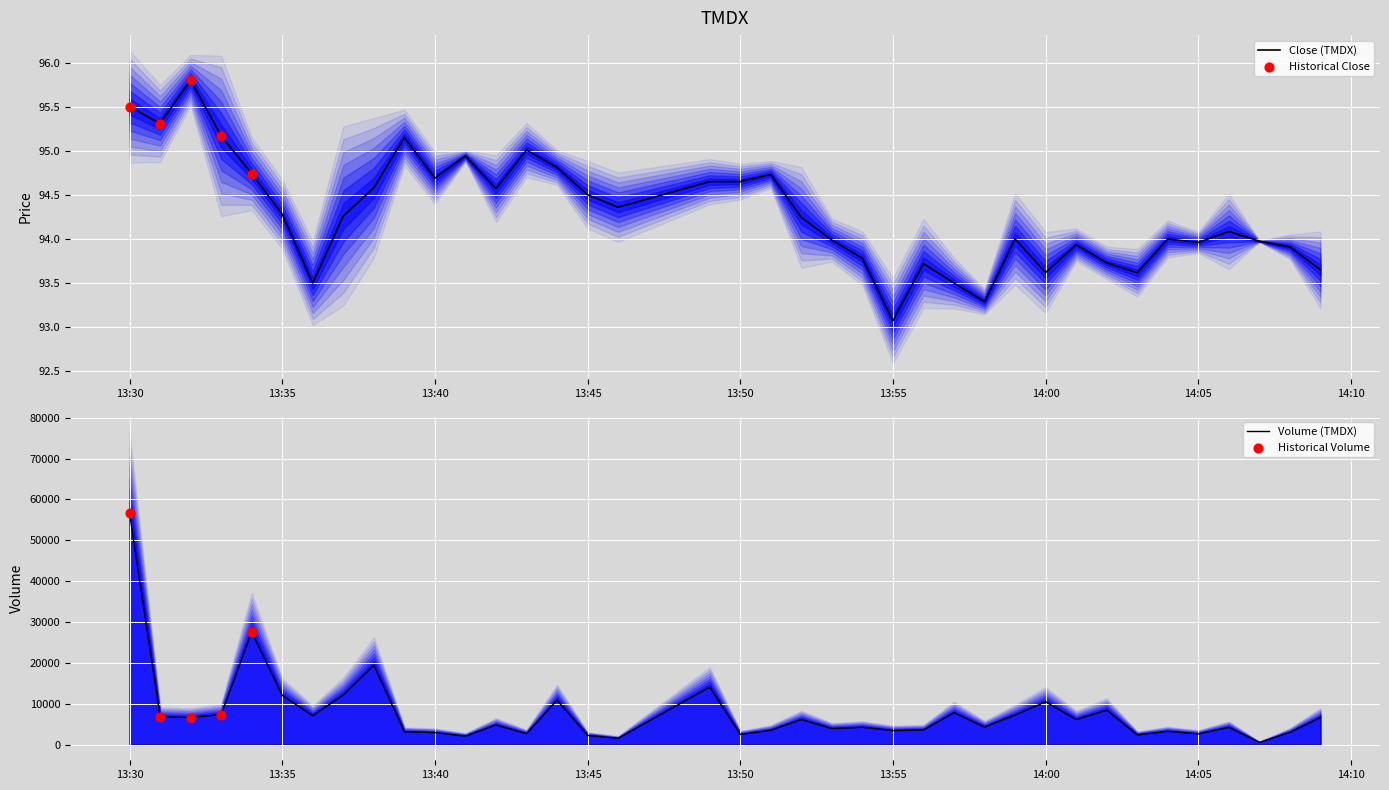

Which series has the widest spread of Y values?

Volume